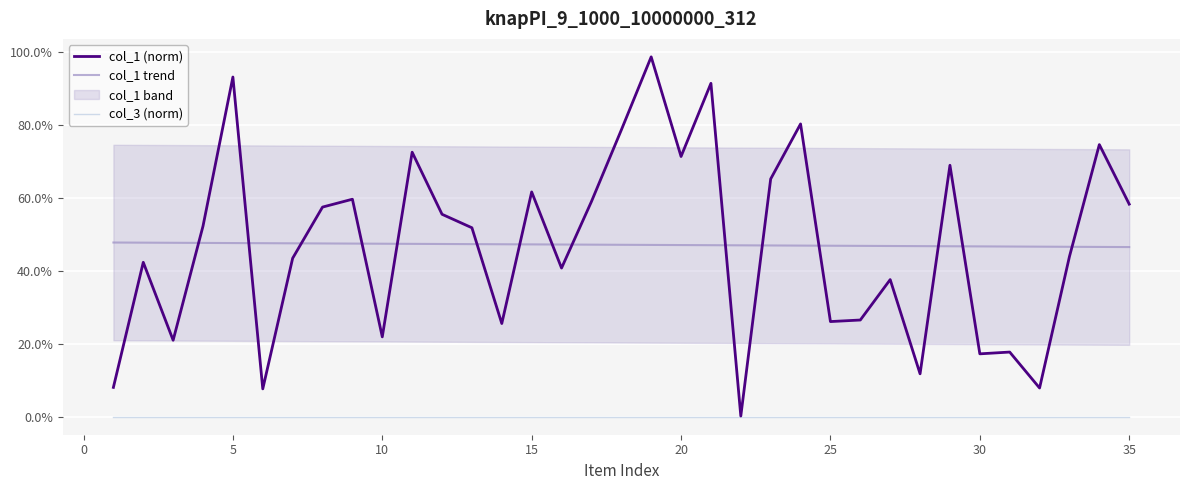

What is the average value of the col_1 (norm) series?

0.5